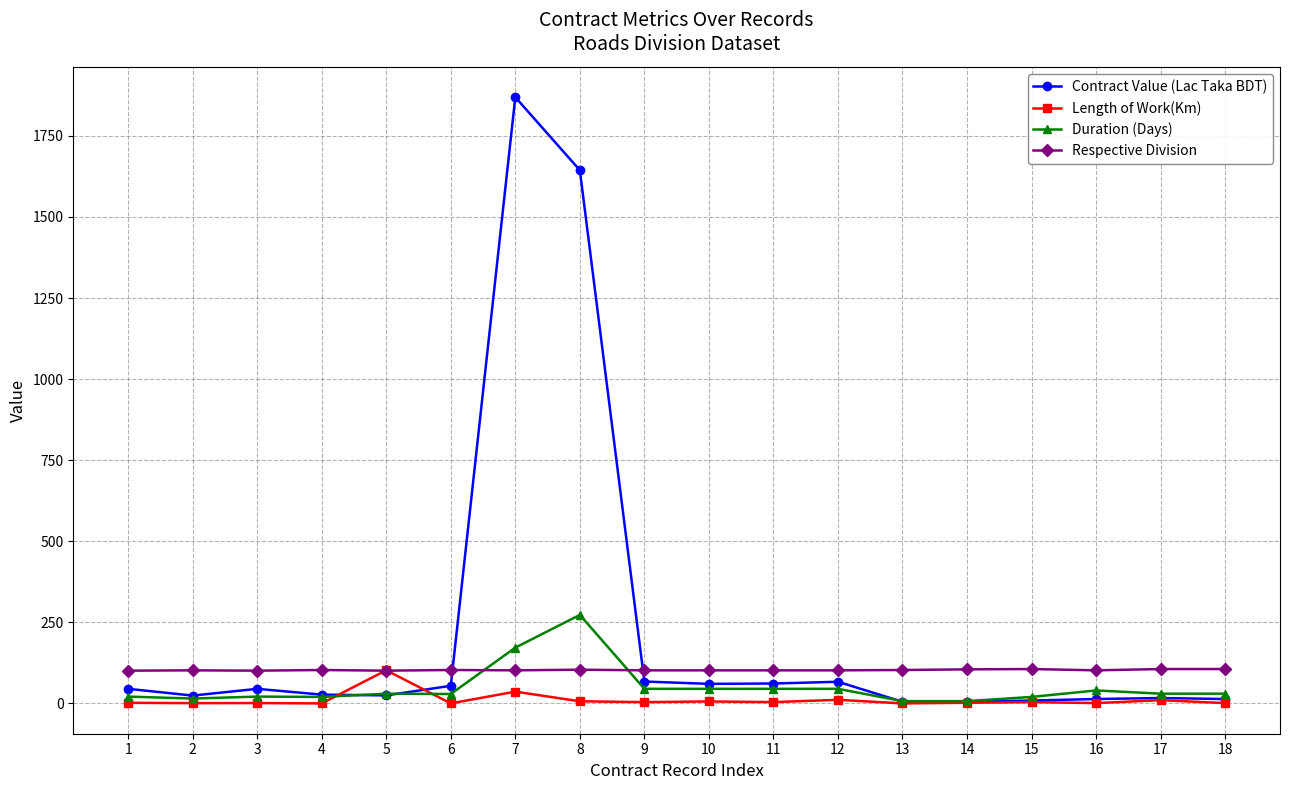

What is the maximum value for Length of Work(Km)?

102.3